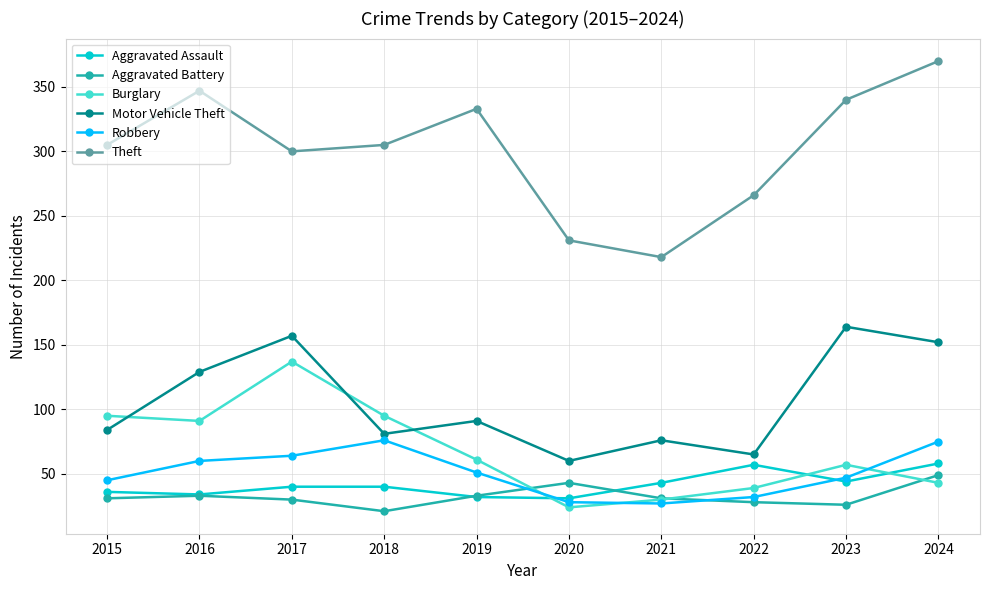

True or false: Theft and Robbery intersect in this chart.

False